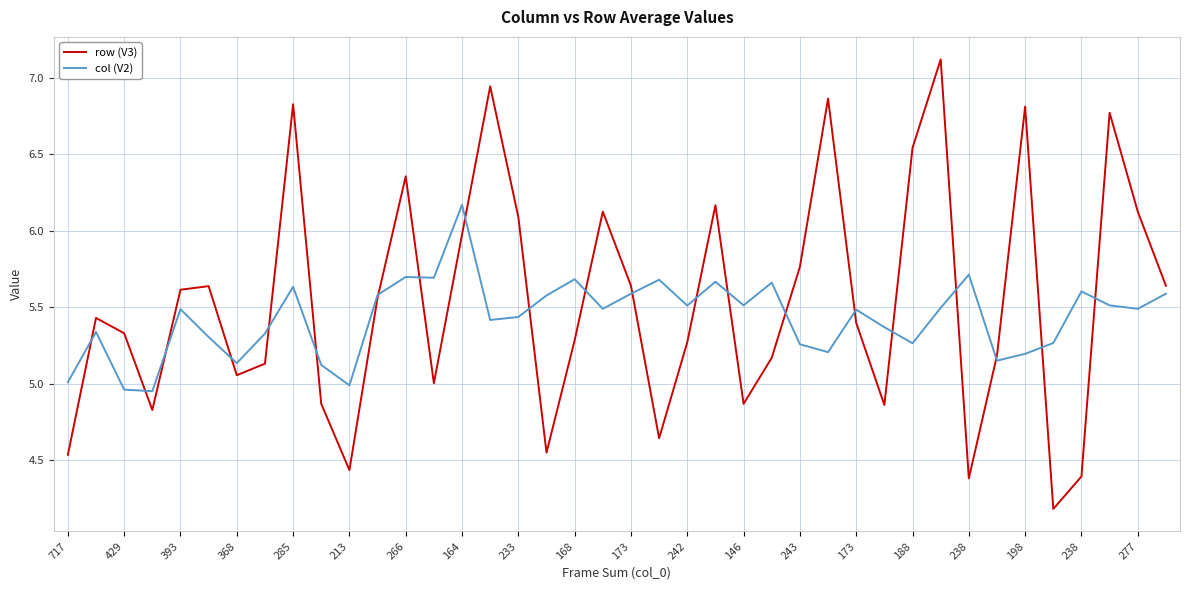

Which series has the widest spread of values?

row (V3)